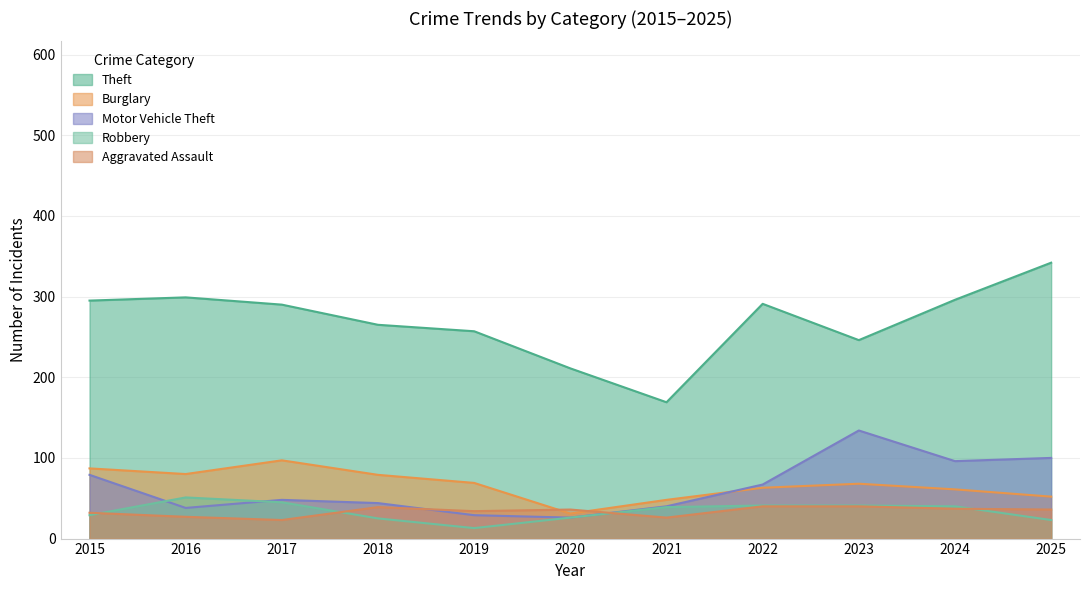

What is the sum of all Robbery values?

373